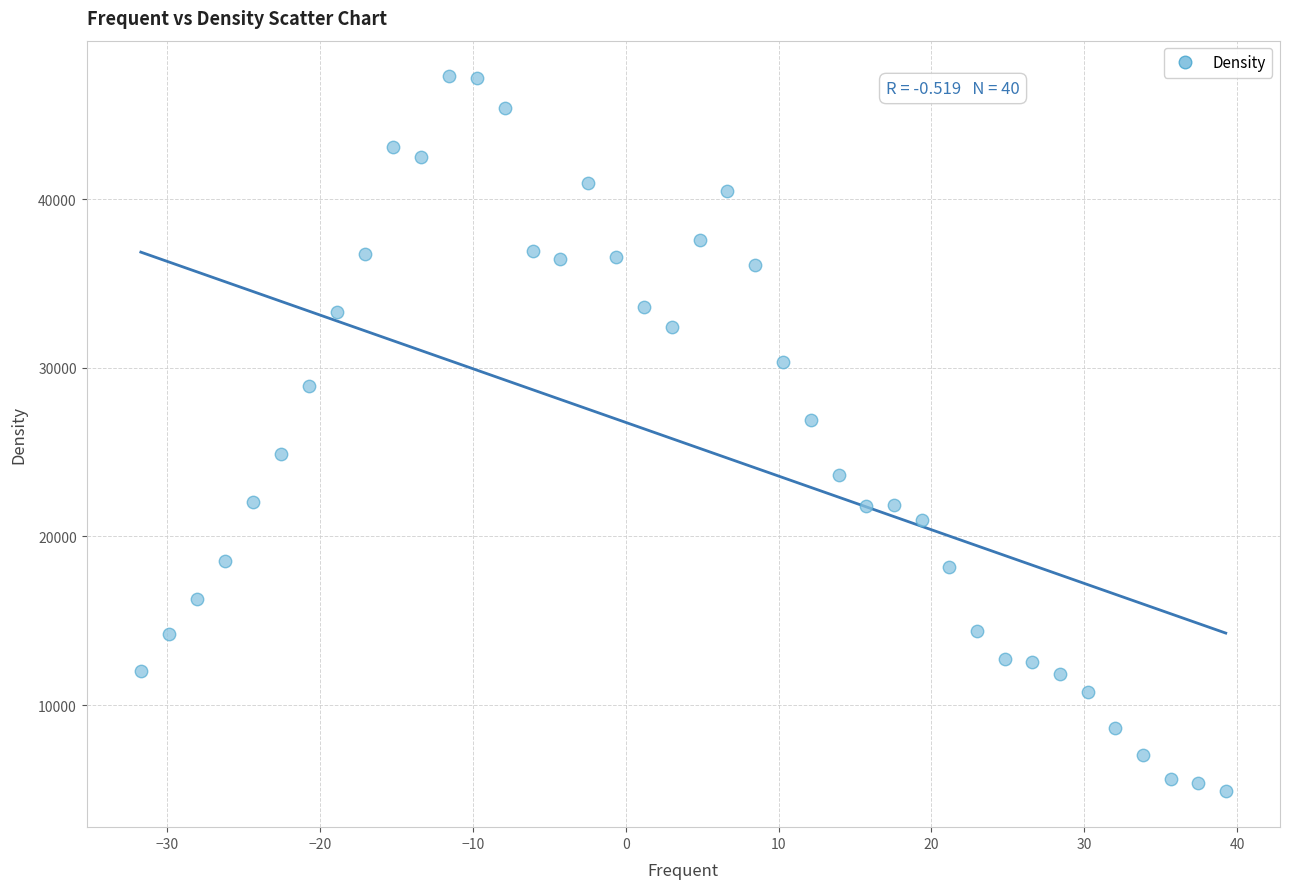

What is the range of Y values (max minus min)?

42409